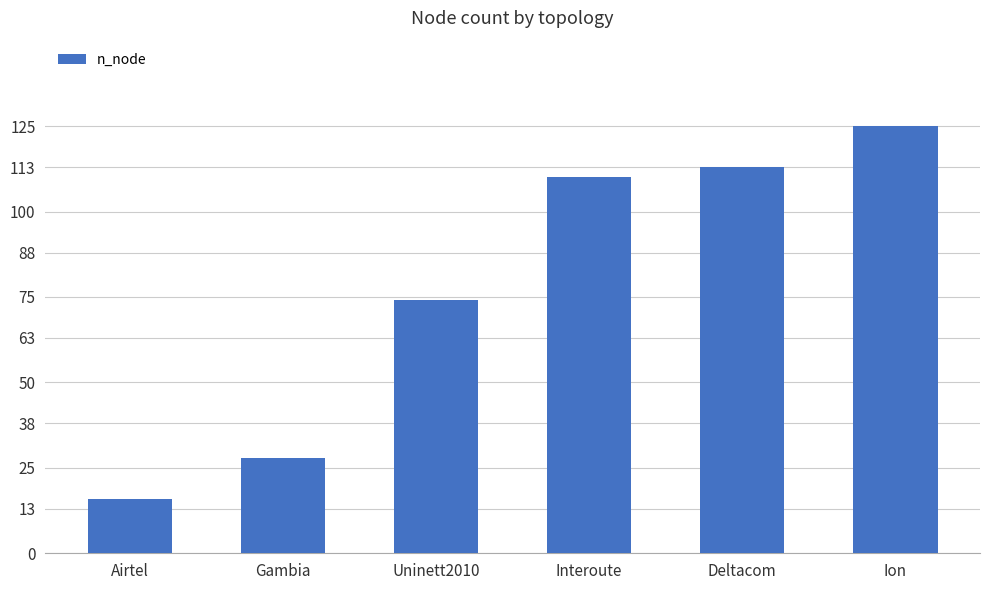

What is the ratio of the value at Interoute to the value at Airtel?

6.9